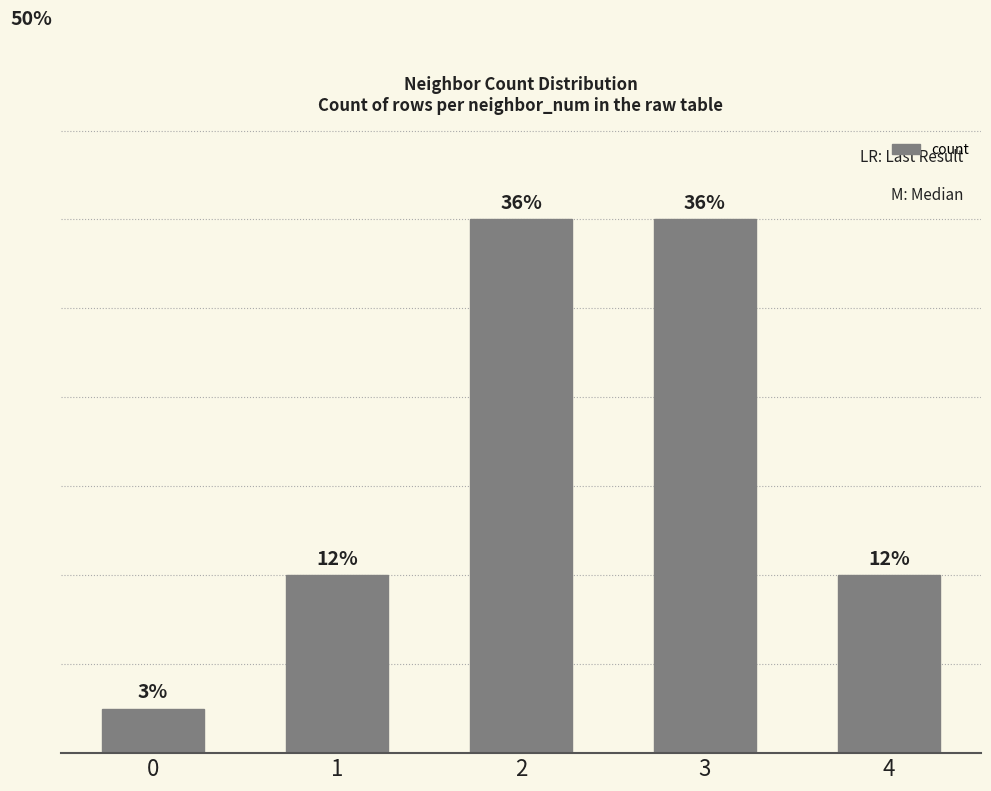

Are the bars horizontal?

No